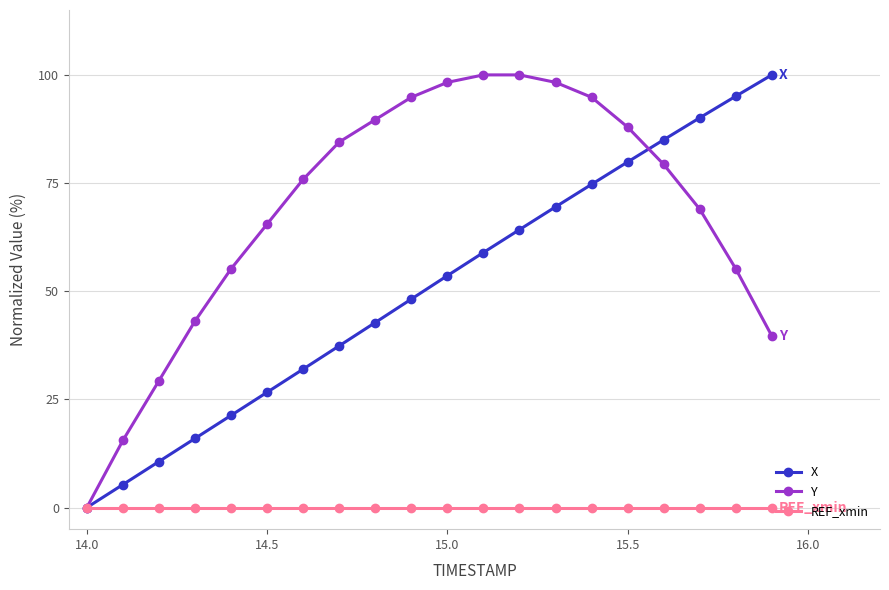

Rank the series by their average value, from highest to lowest.

Y, X, REF_xmin